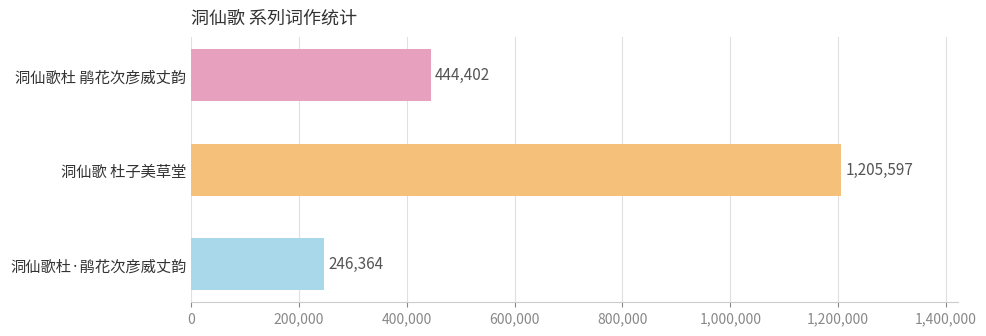

Rank the categories by value from highest to lowest.

洞仙歌 杜子美草堂, 洞仙歌杜 鹃花次彦威丈韵, 洞仙歌杜·鹃花次彦威丈韵